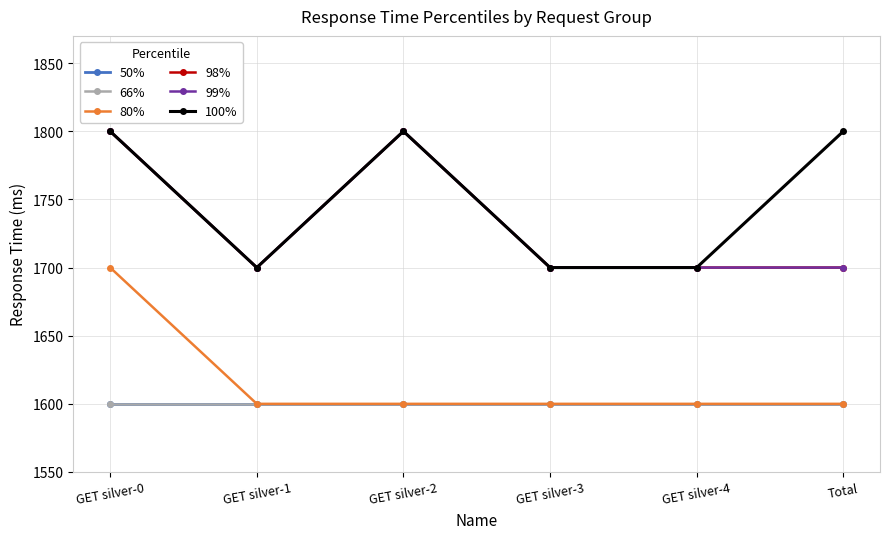

At GET silver-1, list the series in order from largest to smallest.

98%, 99%, 100%, 50%, 66%, 80%